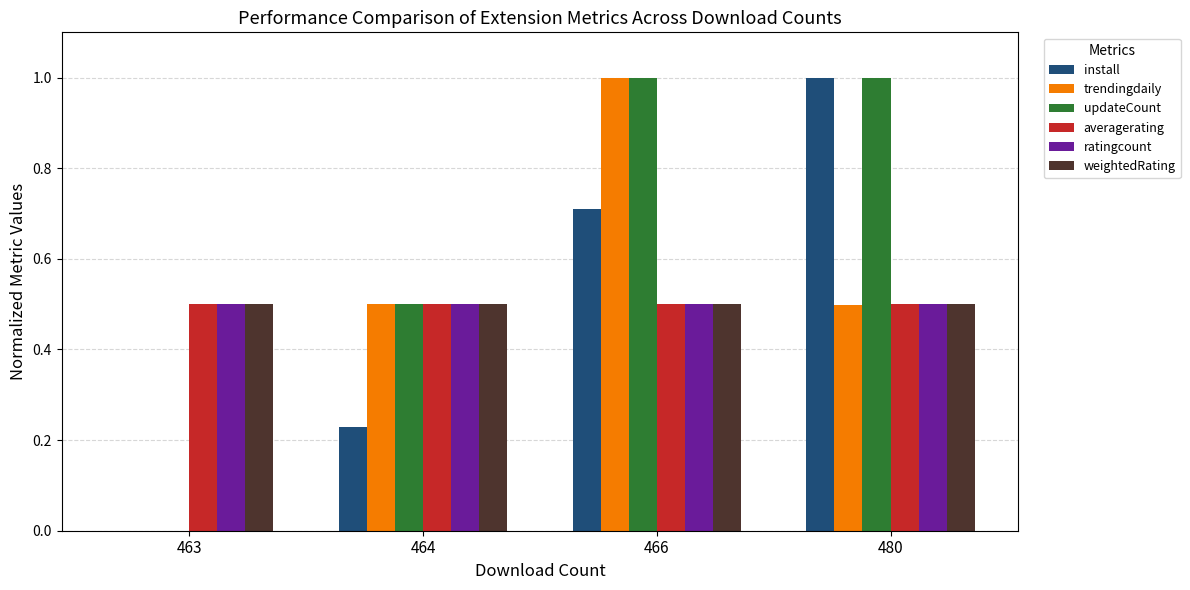

What is the spread (max minus min) of values at 463?

0.5